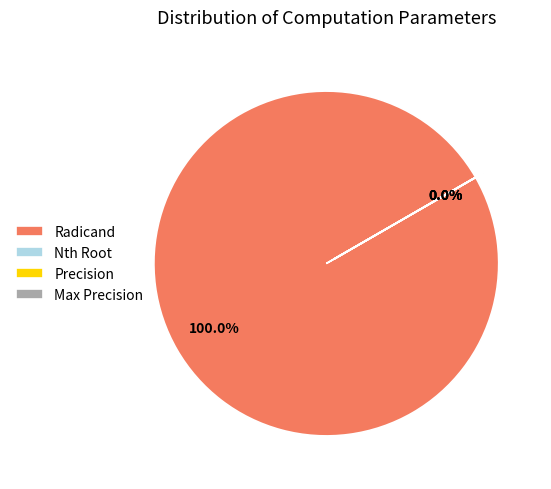

Which slice is the largest?

Radicand